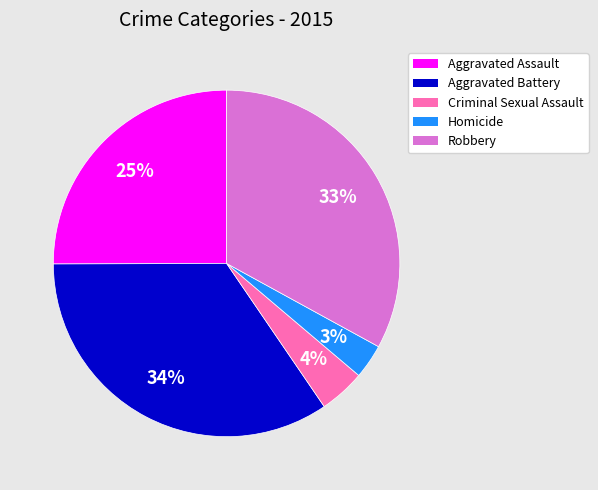

What percentage is the Aggravated Battery slice, to the nearest percent?

34%